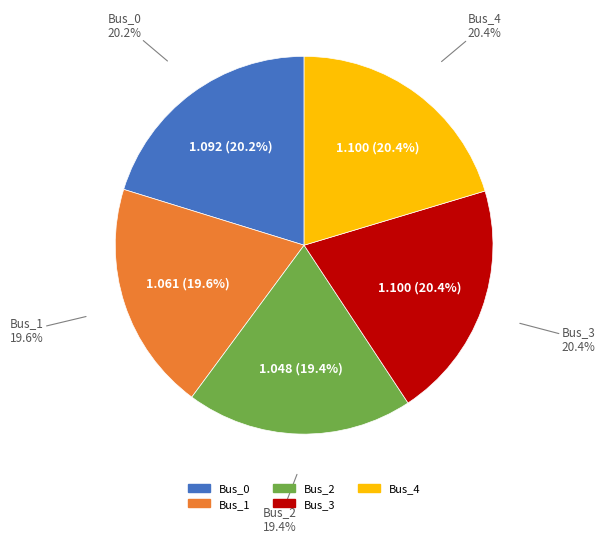

To the nearest percent, what portion does Bus_3 represent?

20%